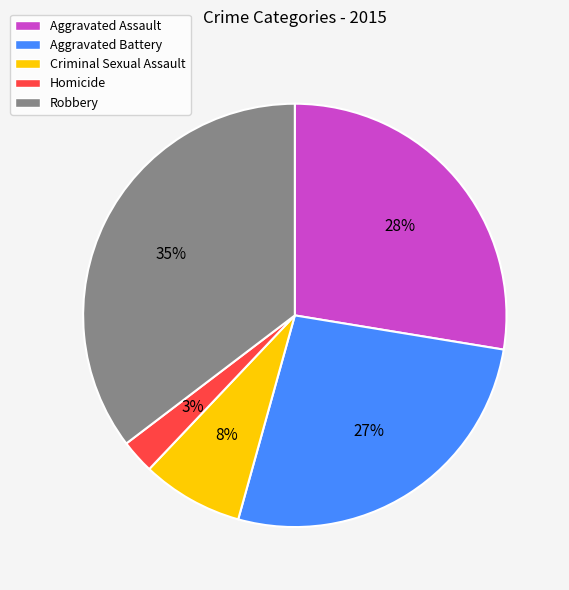

What is the largest slice in the pie chart?

Robbery